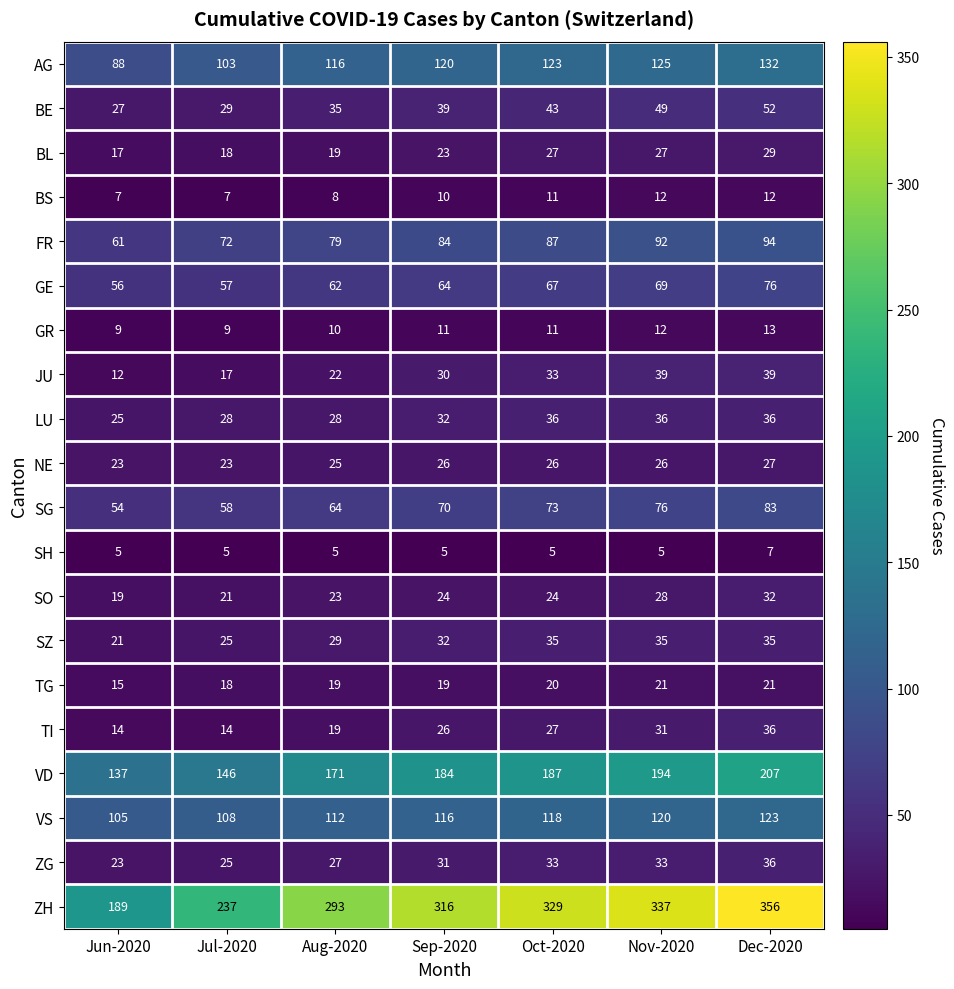

List the labels in order of VD value, largest first.

Dec-2020, Nov-2020, Oct-2020, Sep-2020, Aug-2020, Jul-2020, Jun-2020